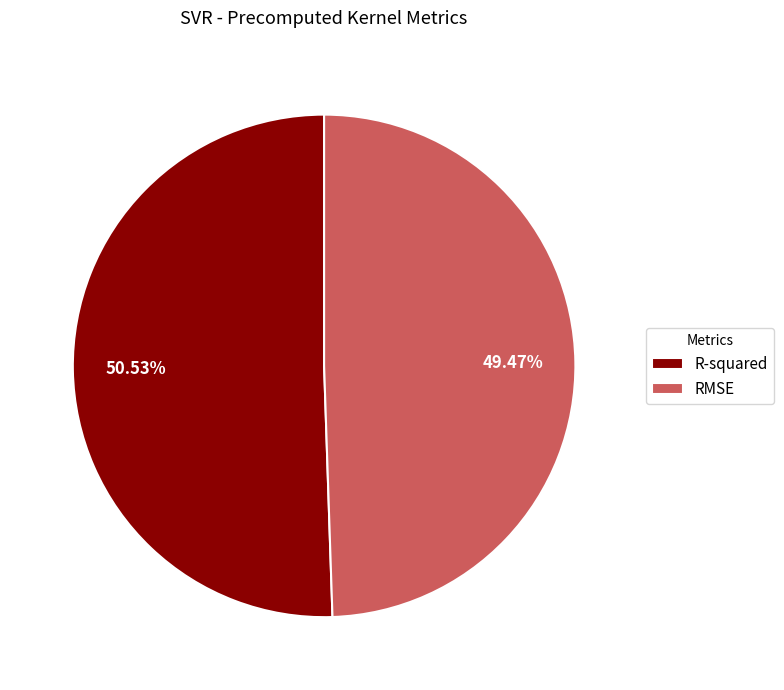

To the nearest percent, what is the difference between the RMSE and R-squared slice percentages?

1%